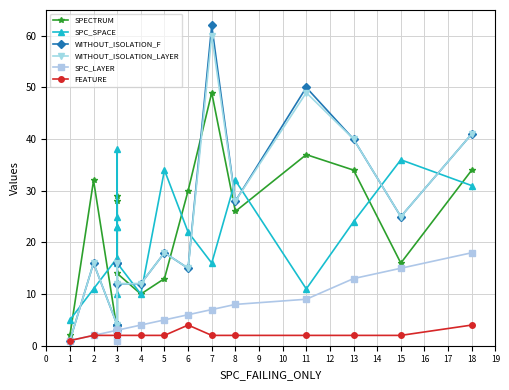

Is the value of FEATURE at 11 greater than the value of SPC_LAYER at 13?

No